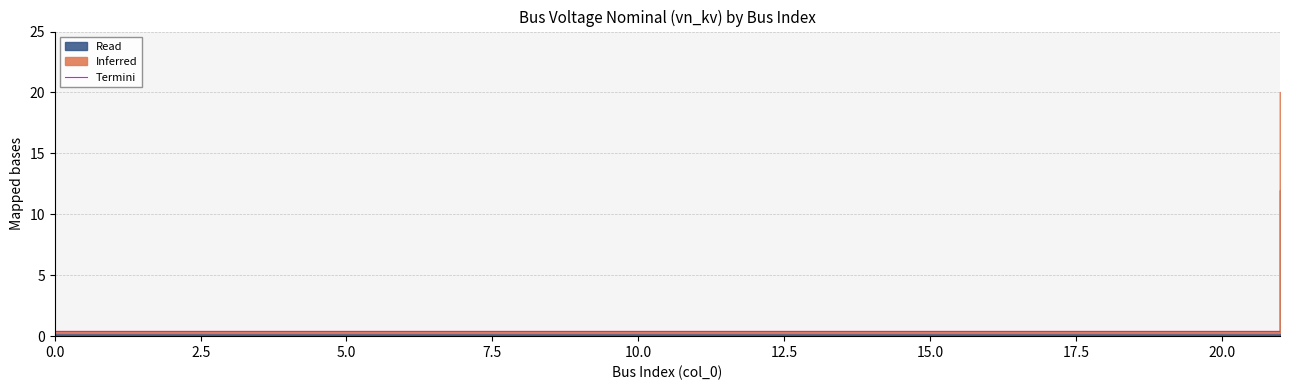

The chart shows a value of 0.3 at 5.0. True or false?

False